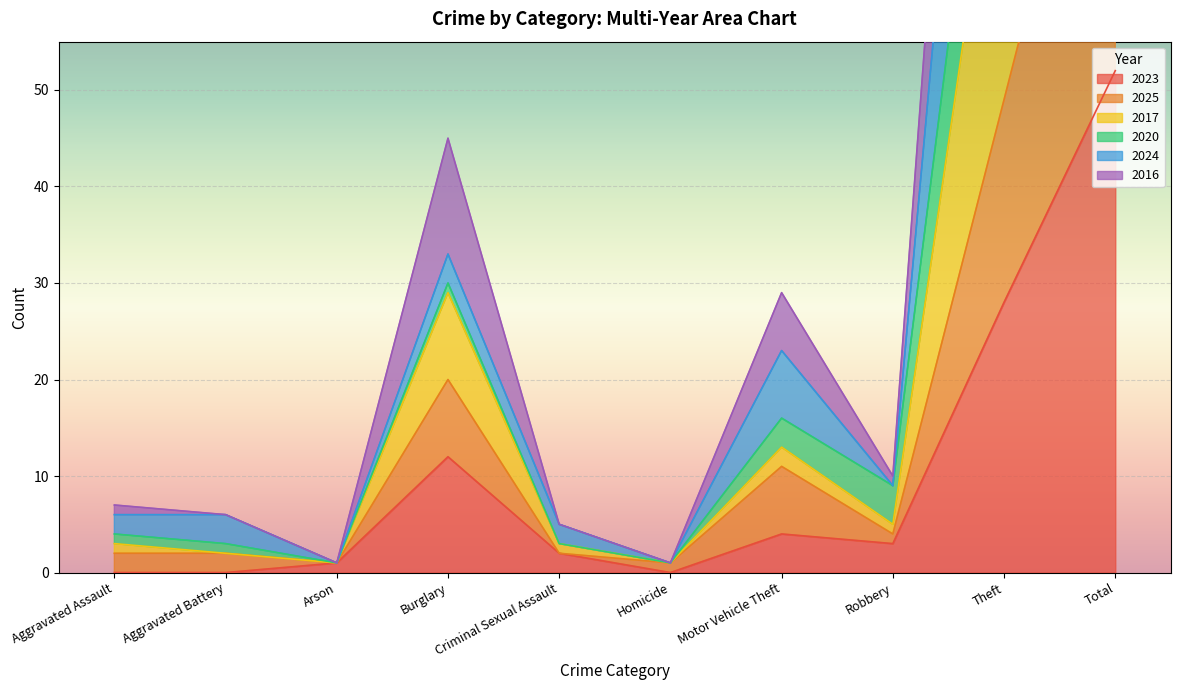

Which series has the largest range (max minus min)?

2017